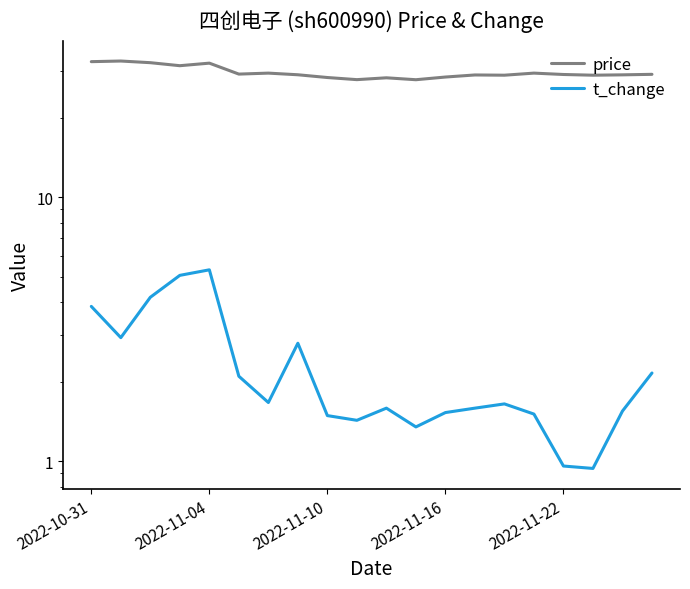

The price series shows 52.4 at 5. True or false?

False